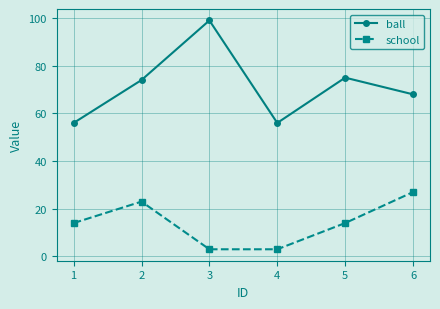

What is the difference between the maximum and second lowest values in the ball series?

43